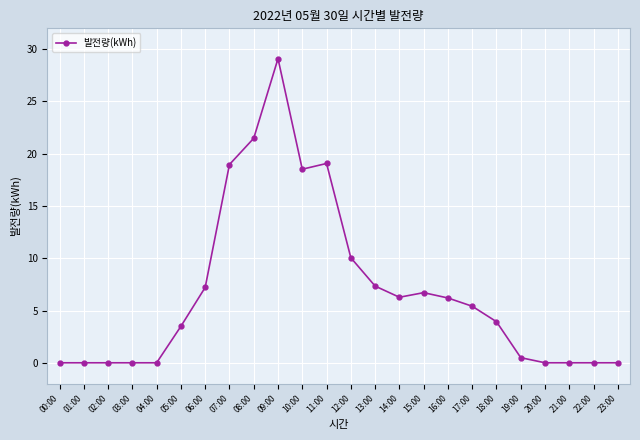

What is the sum of the values at 18:00 and 12:00?

14.0